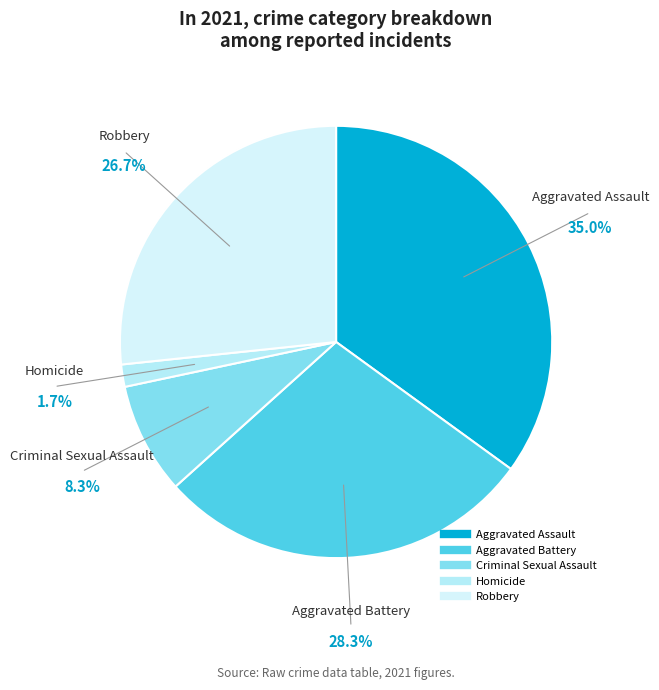

To the nearest percent, what percentage of the pie is Robbery?

27%